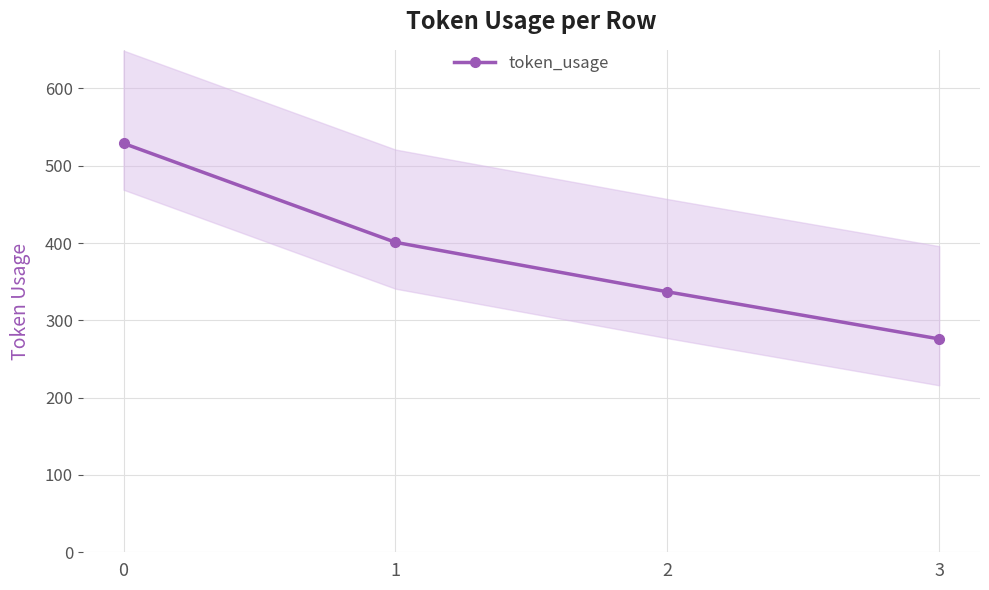

Reading right to left, extract all data points from this chart.

3=276	2=337	1=401	0=529